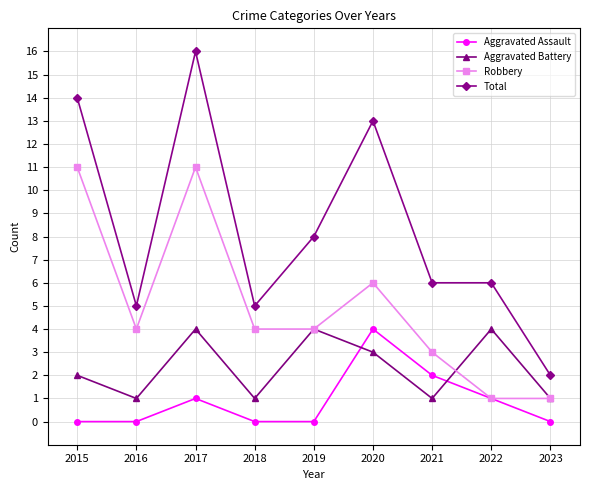

Reading right to left, what are all the values shown in this chart?

Aggravated Assault: 0	1	2	4	0	0	1	0	0
Aggravated Battery: 1	4	1	3	4	1	4	1	2
Robbery: 1	1	3	6	4	4	11	4	11
Total: 2	6	6	13	8	5	16	5	14